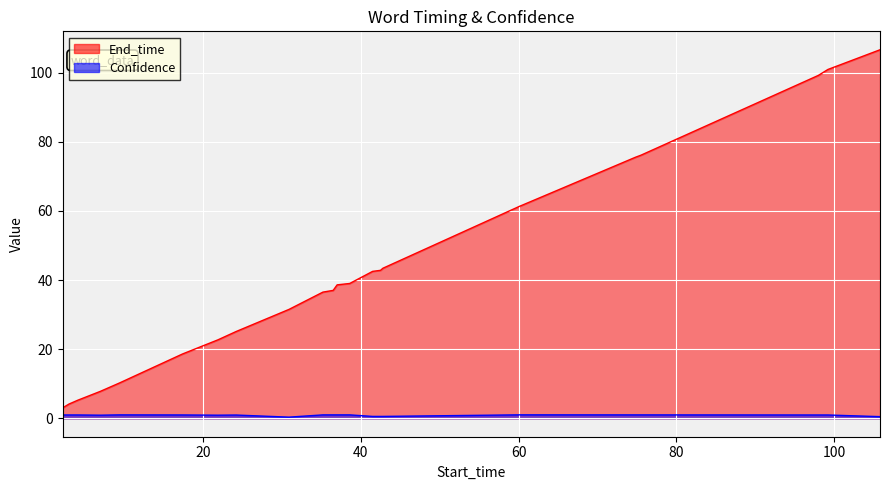

Reading left to right, extract all data points from this chart.

End_time: 2.2=3.0	3=4.1	4.1=5.2	7=7.8	9.4=10.2	17.4=18.6	21.9=22.7	24.2=25.1	30.9=31.5	35.2=36.5	36.5=37.0	37=38.6	38.6=39.0	41.5=42.5	42.5=42.8	42.8=43.4	60.1=61.3	74.8=75.5	75.5=76.1	98=99.2	99.2=100.9	105.8=106.6
Confidence: 2.2=1.0	3=1.0	4.1=1.0	7=0.9	9.4=1.0	17.4=1.0	21.9=0.9	24.2=0.9	30.9=0.3	35.2=1.0	36.5=1.0	37=1.0	38.6=1.0	41.5=0.5	42.5=0.5	42.8=0.5	60.1=1.0	74.8=1.0	75.5=1.0	98=1.0	99.2=1.0	105.8=0.5